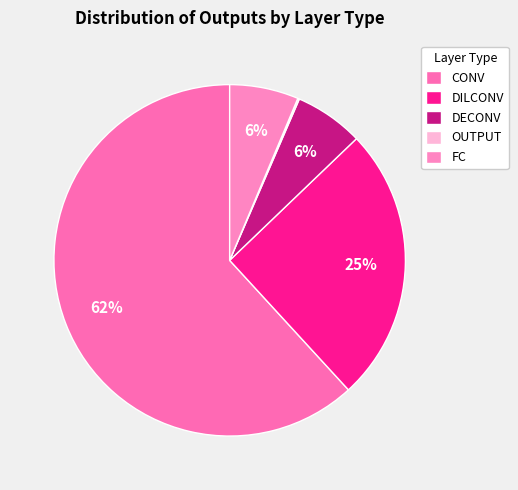

What percentage is the FC slice, to the nearest percent?

6%